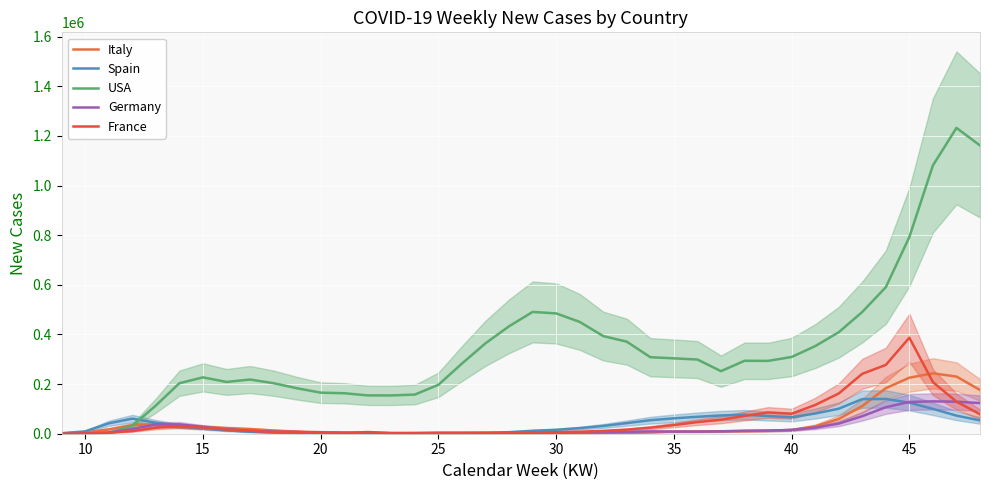

Reading left to right, extract all data points from this chart.

Italy: 1545	5678	17382	34396	38518	31262	27415	22612	18696	13043	8357	6368	4427	3144	2004	1992	1911	1424	1301	1450	1373	1681	1934	2496	3349	5430	8873	9458	10077	10403	11714	15459	29621	59290	111537	183558	225767	243425	230338	176312
Spain: 1835	9502	41959	60778	44338	30825	21785	13847	7907	4906	2247	3285	3157	2953	2442	1976	1951	2343	3200	6214	11853	15819	22492	31390	42793	54400	61989	68224	73607	76670	71152	66534	81422	100872	139416	140055	125230	100168	72938	53722
USA: 40	466	3294	31955	113588	203537	227144	208737	218389	203634	183175	165523	163151	154501	154320	157822	197195	282816	364530	433052	490812	484958	450709	393525	370997	308386	303811	298976	252196	293992	293522	309280	353027	408987	490707	590563	792827	1081347	1232592	1161866
Germany: 114	910	4773	19060	37562	37688	27731	17888	12028	7894	6215	4772	3677	3166	2375	1802	3904	3289	2694	2392	2895	3896	4721	5819	7716	9492	8806	8429	9574	12179	12861	15233	24720	40690	70656	106709	128161	130437	129167	123496
France: 118	1079	4214	10595	24156	30304	24925	17203	11969	6712	7776	3348	2510	6832	2224	3243	3157	3603	4179	3930	4315	6161	8174	11251	16546	24363	35044	46834	56317	71669	85806	80621	115784	162060	241473	277345	386974	208062	129320	78275